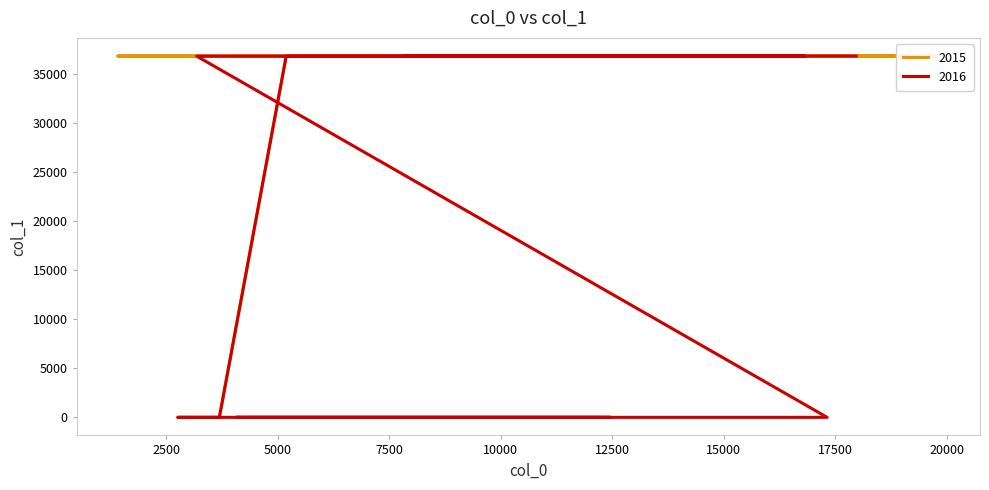

What position from the right is 9459?

31